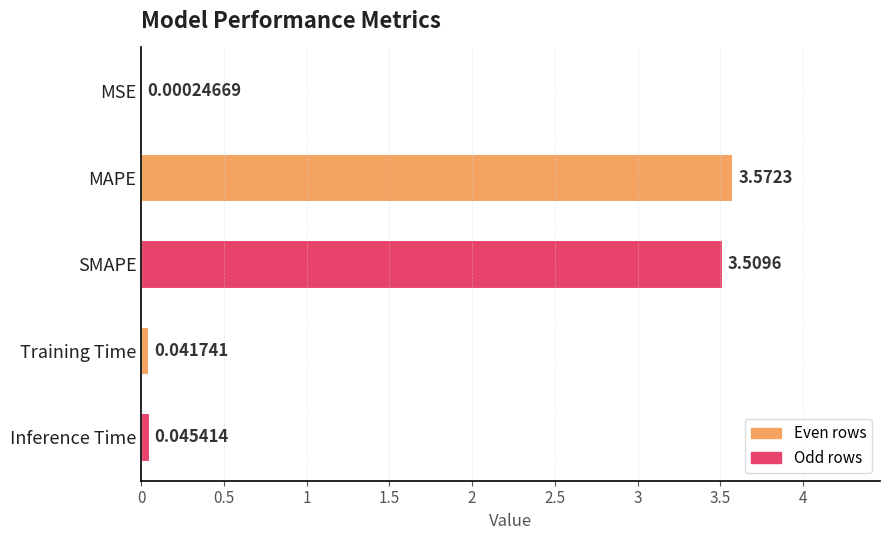

At which label is the value closest to 1?

Inference Time